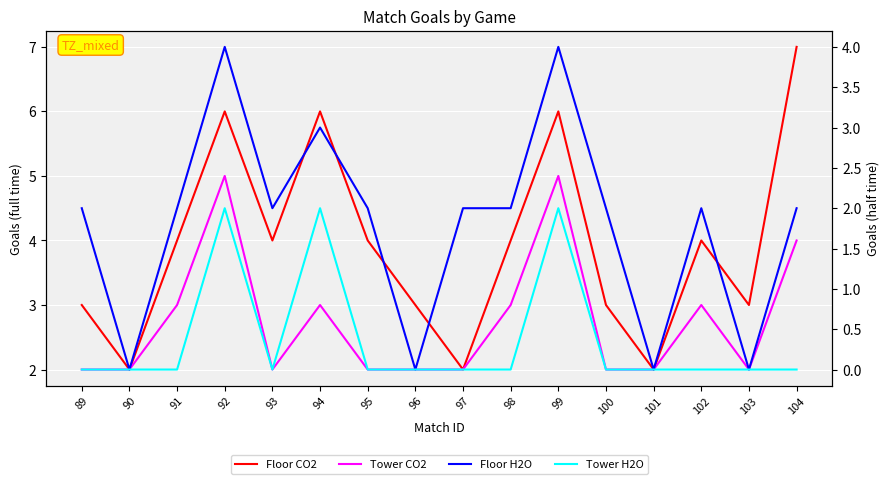

Which has a higher value, 102 or 100?

102